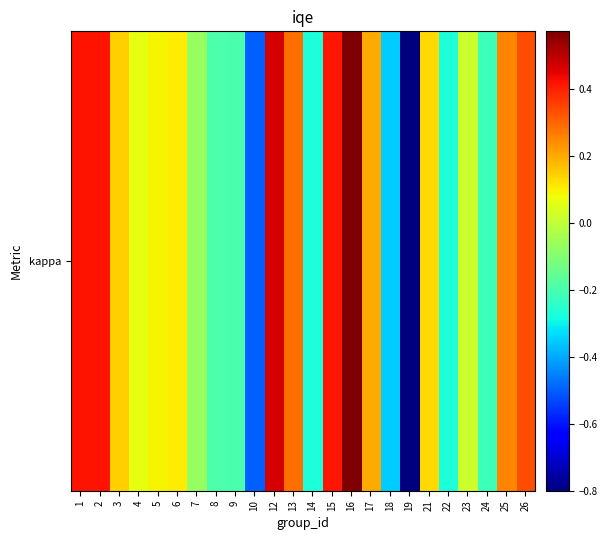

How many distinct data groups are displayed?

1